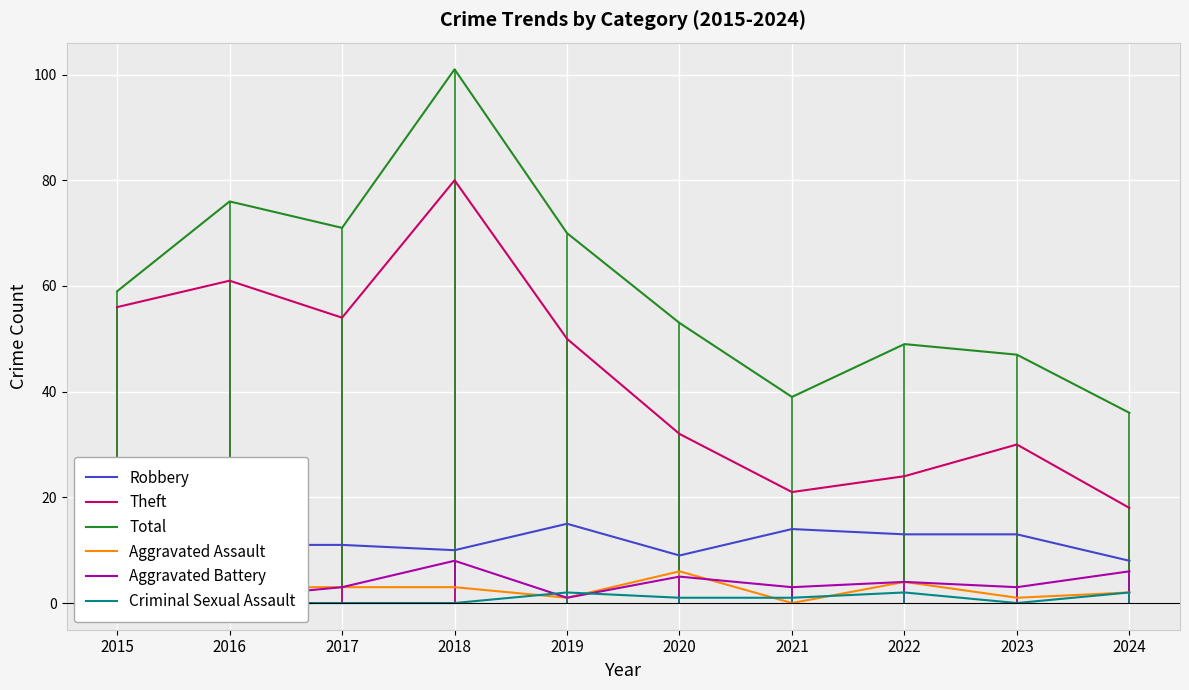

Reading right to left, extract all data points from this chart.

Robbery: 2024=8	2023=13	2022=13	2021=14	2020=9	2019=15	2018=10	2017=11	2016=11	2015=3
Theft: 2024=18	2023=30	2022=24	2021=21	2020=32	2019=50	2018=80	2017=54	2016=61	2015=56
Total: 2024=36	2023=47	2022=49	2021=39	2020=53	2019=70	2018=101	2017=71	2016=76	2015=59
Aggravated Assault: 2024=2	2023=1	2022=4	2021=0	2020=6	2019=1	2018=3	2017=3	2016=3	2015=0
Aggravated Battery: 2024=6	2023=3	2022=4	2021=3	2020=5	2019=1	2018=8	2017=3	2016=1	2015=0
Criminal Sexual Assault: 2024=2	2023=0	2022=2	2021=1	2020=1	2019=2	2018=0	2017=0	2016=0	2015=0